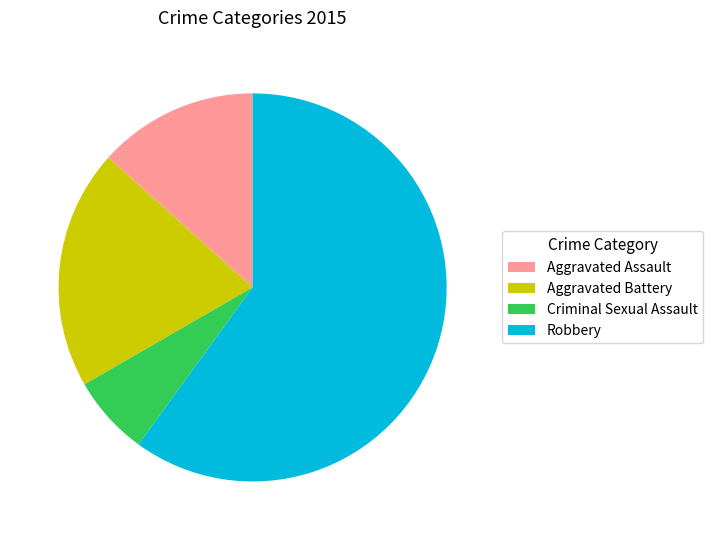

Is there a majority slice in this chart?

Yes